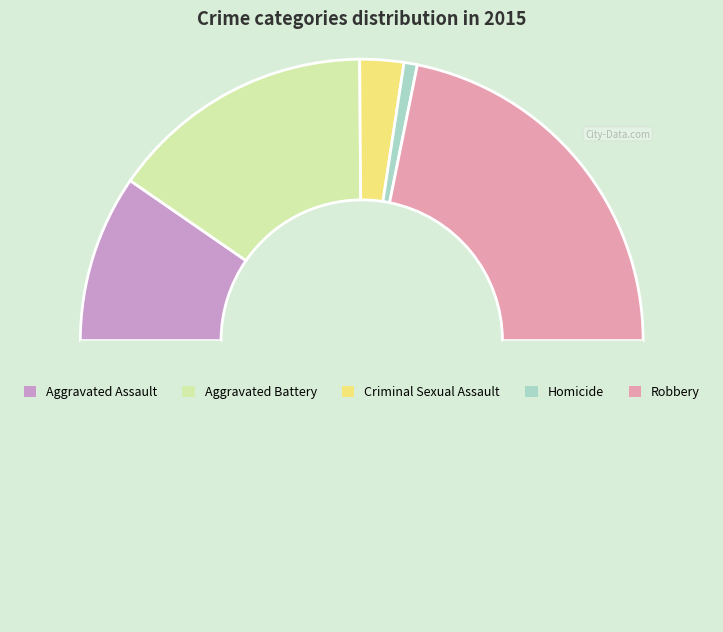

How many slices are in this pie chart?

6